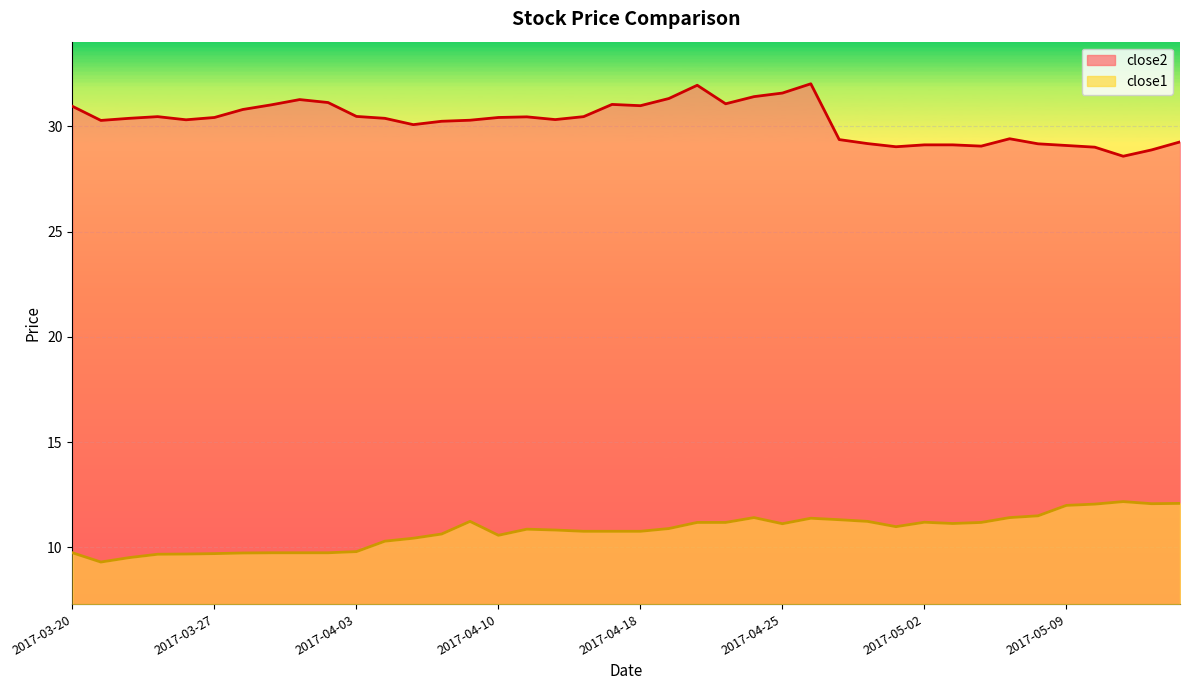

What position from the right is 2017-04-25?

15